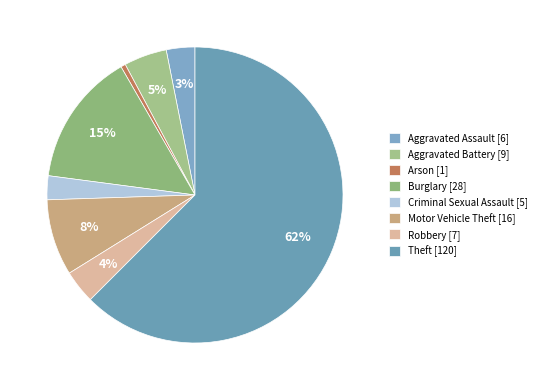

Rank the categories by value from highest to lowest.

Theft, Burglary, Motor Vehicle Theft, Aggravated Battery, Robbery, Aggravated Assault, Criminal Sexual Assault, Arson